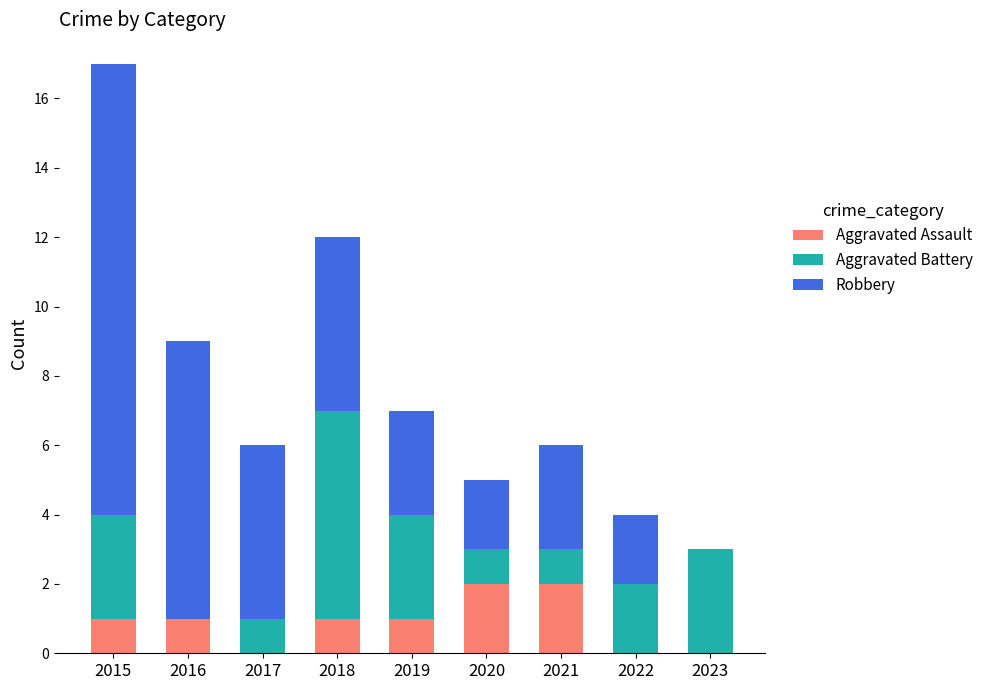

Is it true that Aggravated Assault equals 0 at 2015?

False